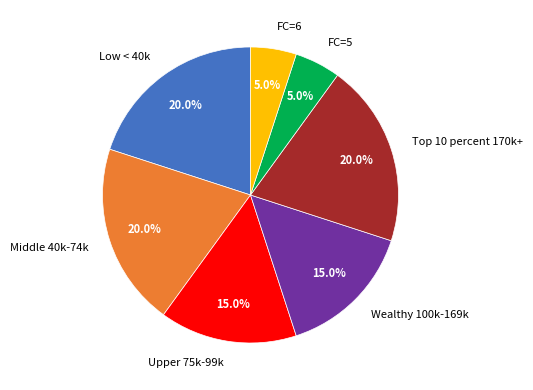

Is there a majority slice in this chart?

No